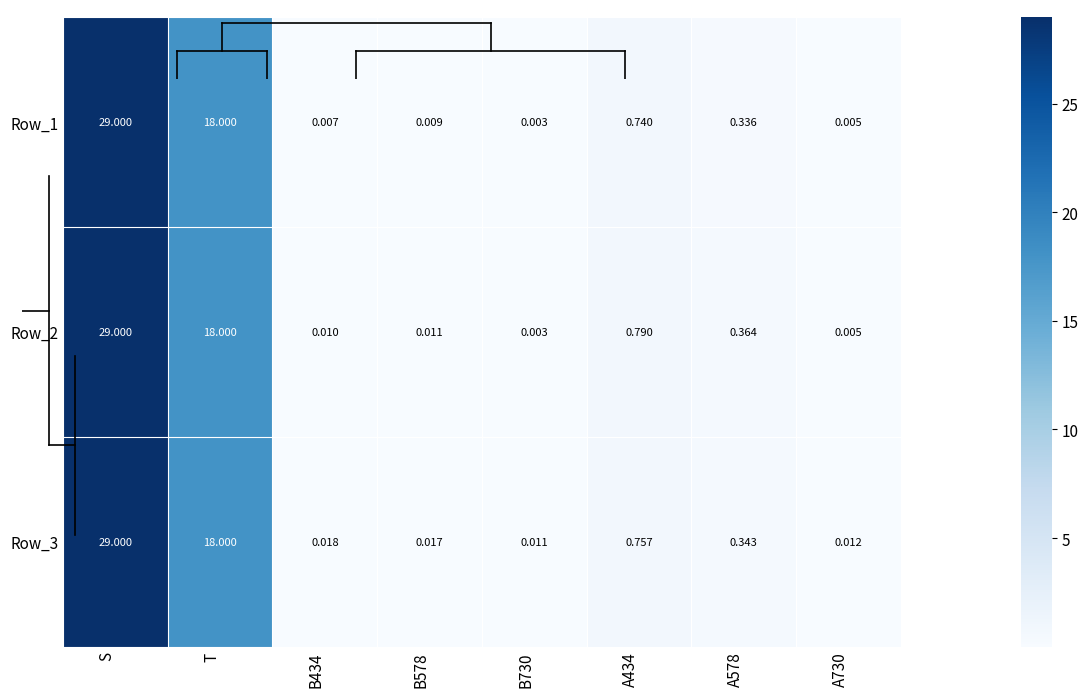

At which label is Row_1 closest to 14?

T